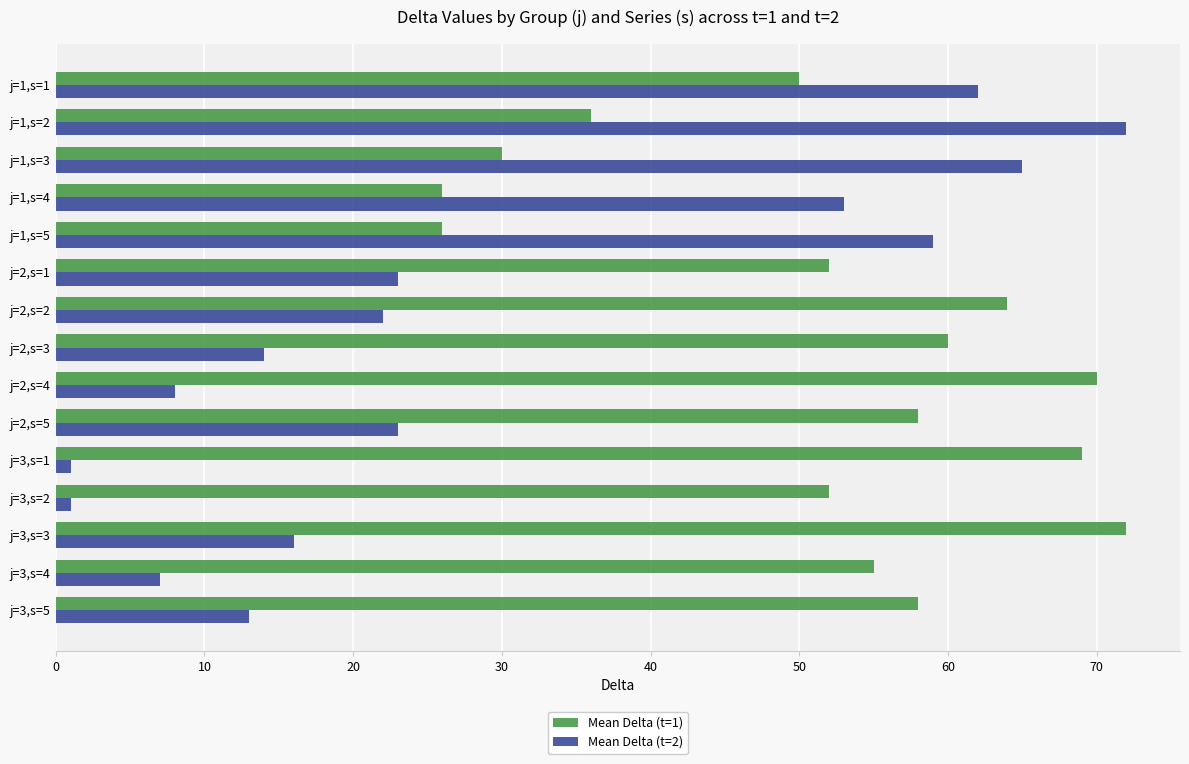

What is the sum of all Mean Delta (t=1) values?

778